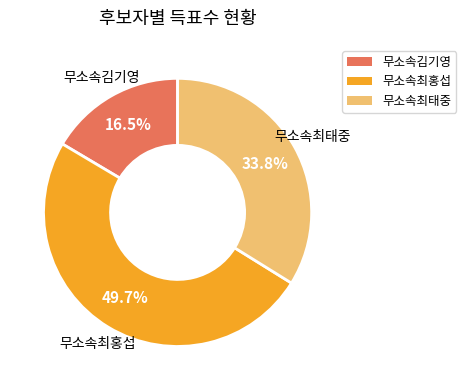

Which has a higher value, 무소속최홍섭 or 무소속최태중?

무소속최홍섭